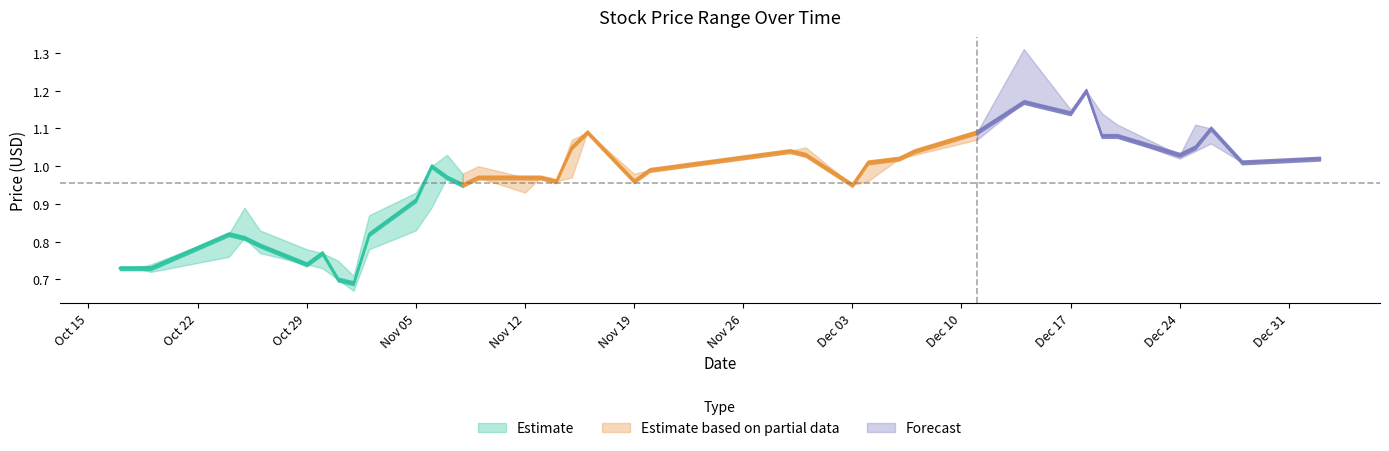

True or false: Close and Low intersect in this chart.

False